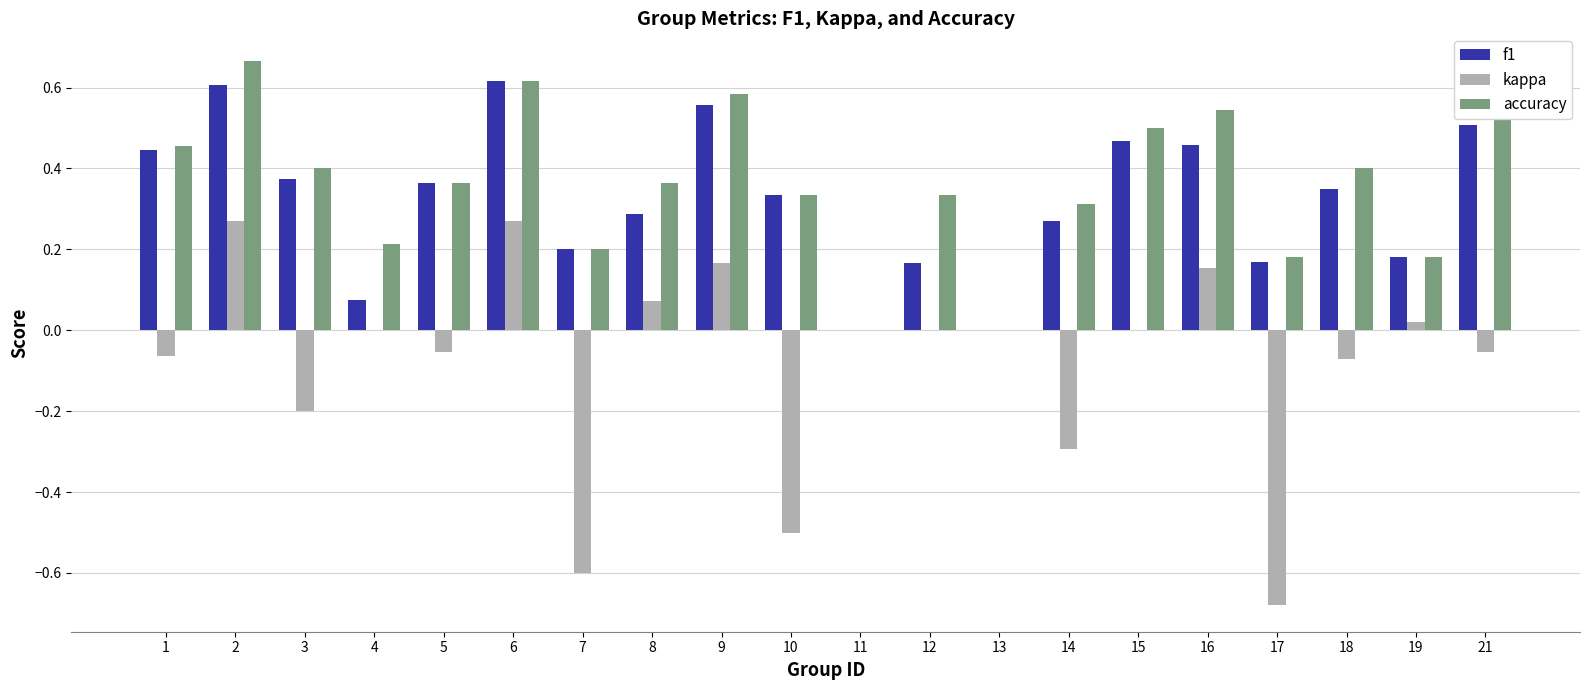

Is the value of f1 at 11 greater than the value of kappa at 18?

Yes